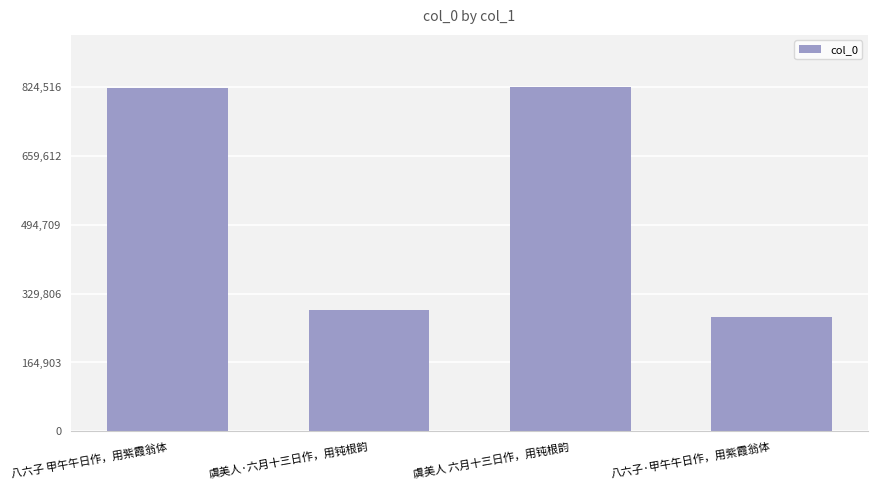

What is the value of the 4th bar from the left?

274503